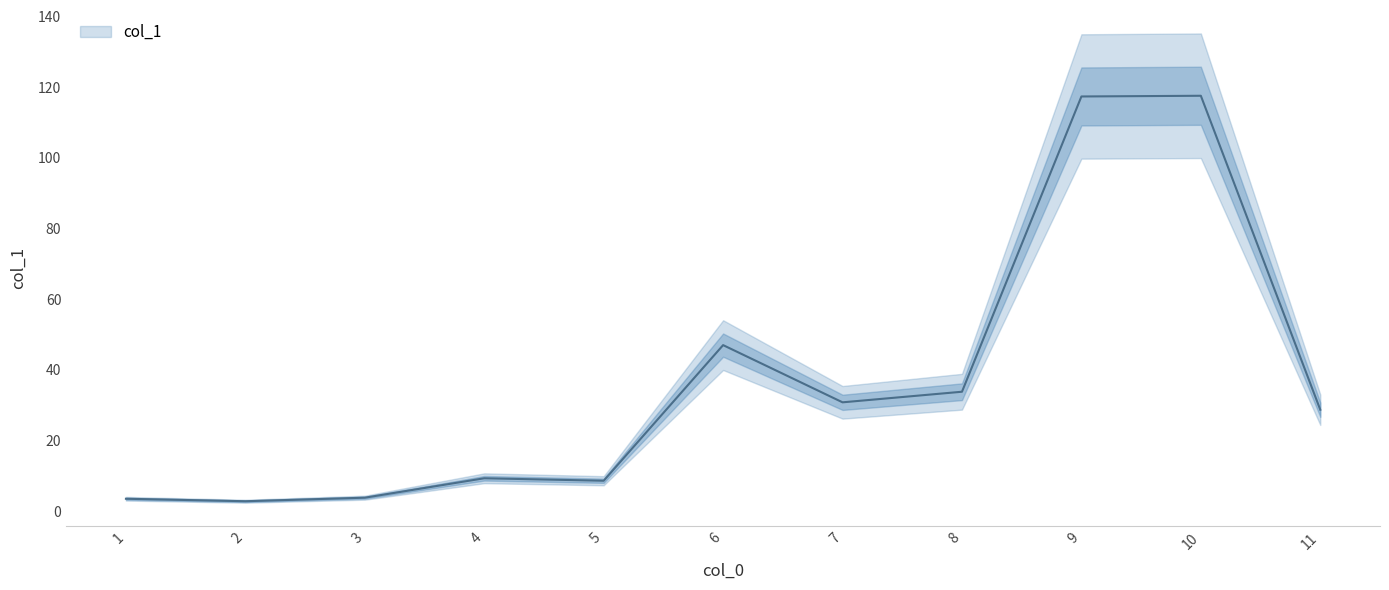

Is this an area chart (filled region under the line)?

No